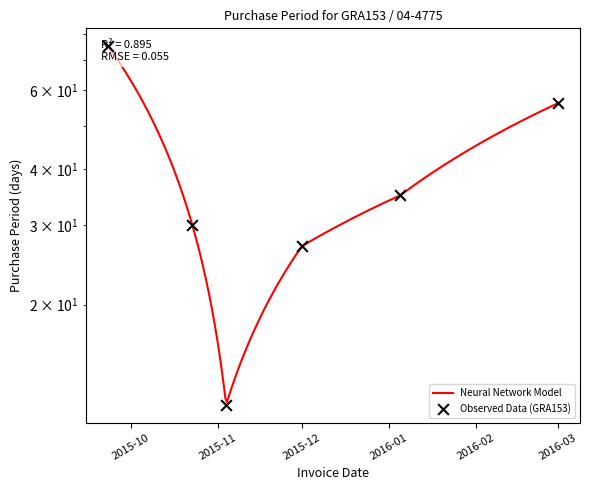

What is the change in value from 2016-01-05 to 2016-03-01?

+21